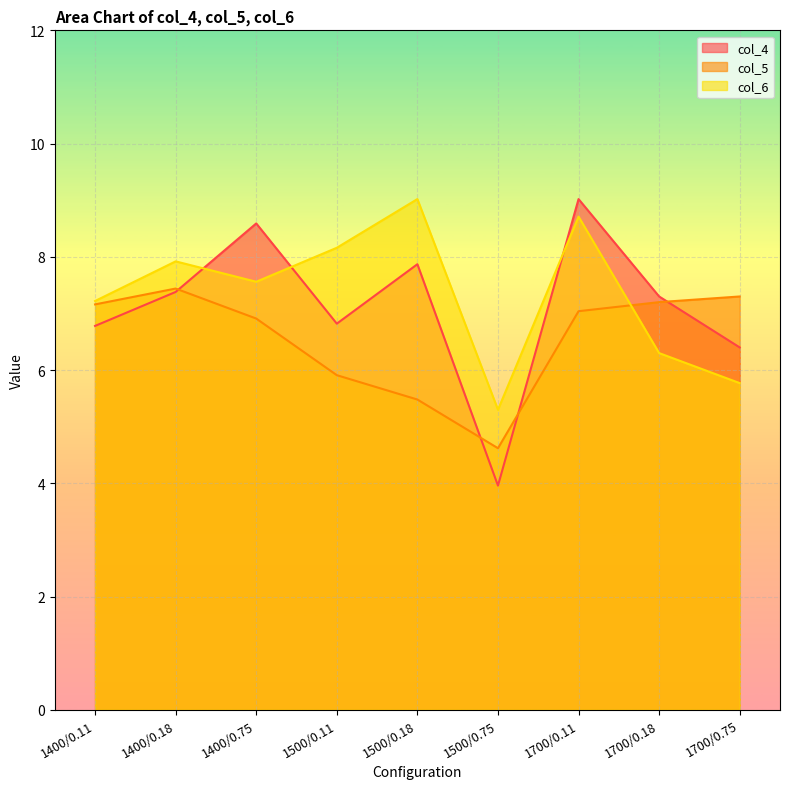

Reading right to left, transcribe all the data shown in this chart.

col_4: 1700/0.75=6.4	1700/0.18=7.3	1700/0.11=9.0	1500/0.75=4.0	1500/0.18=7.9	1500/0.11=6.8	1400/0.75=8.6	1400/0.18=7.4	1400/0.11=6.8
col_5: 1700/0.75=7.3	1700/0.18=7.2	1700/0.11=7.0	1500/0.75=4.6	1500/0.18=5.5	1500/0.11=5.9	1400/0.75=6.9	1400/0.18=7.4	1400/0.11=7.2
col_6: 1700/0.75=5.8	1700/0.18=6.3	1700/0.11=8.7	1500/0.75=5.3	1500/0.18=9.0	1500/0.11=8.2	1400/0.75=7.6	1400/0.18=7.9	1400/0.11=7.2